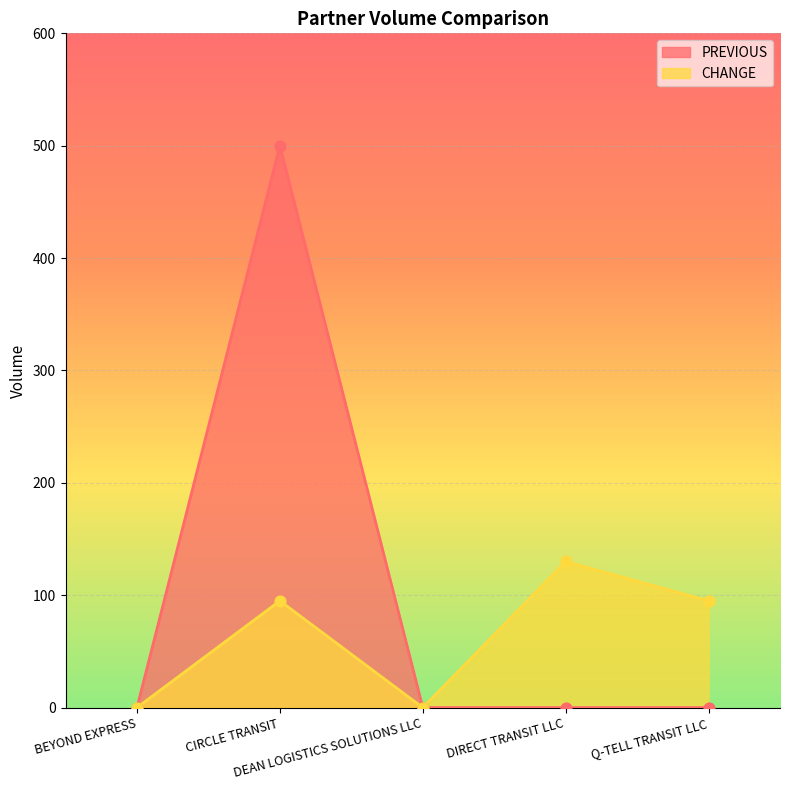

What are all the series names shown in the legend?

PREVIOUS, CHANGE